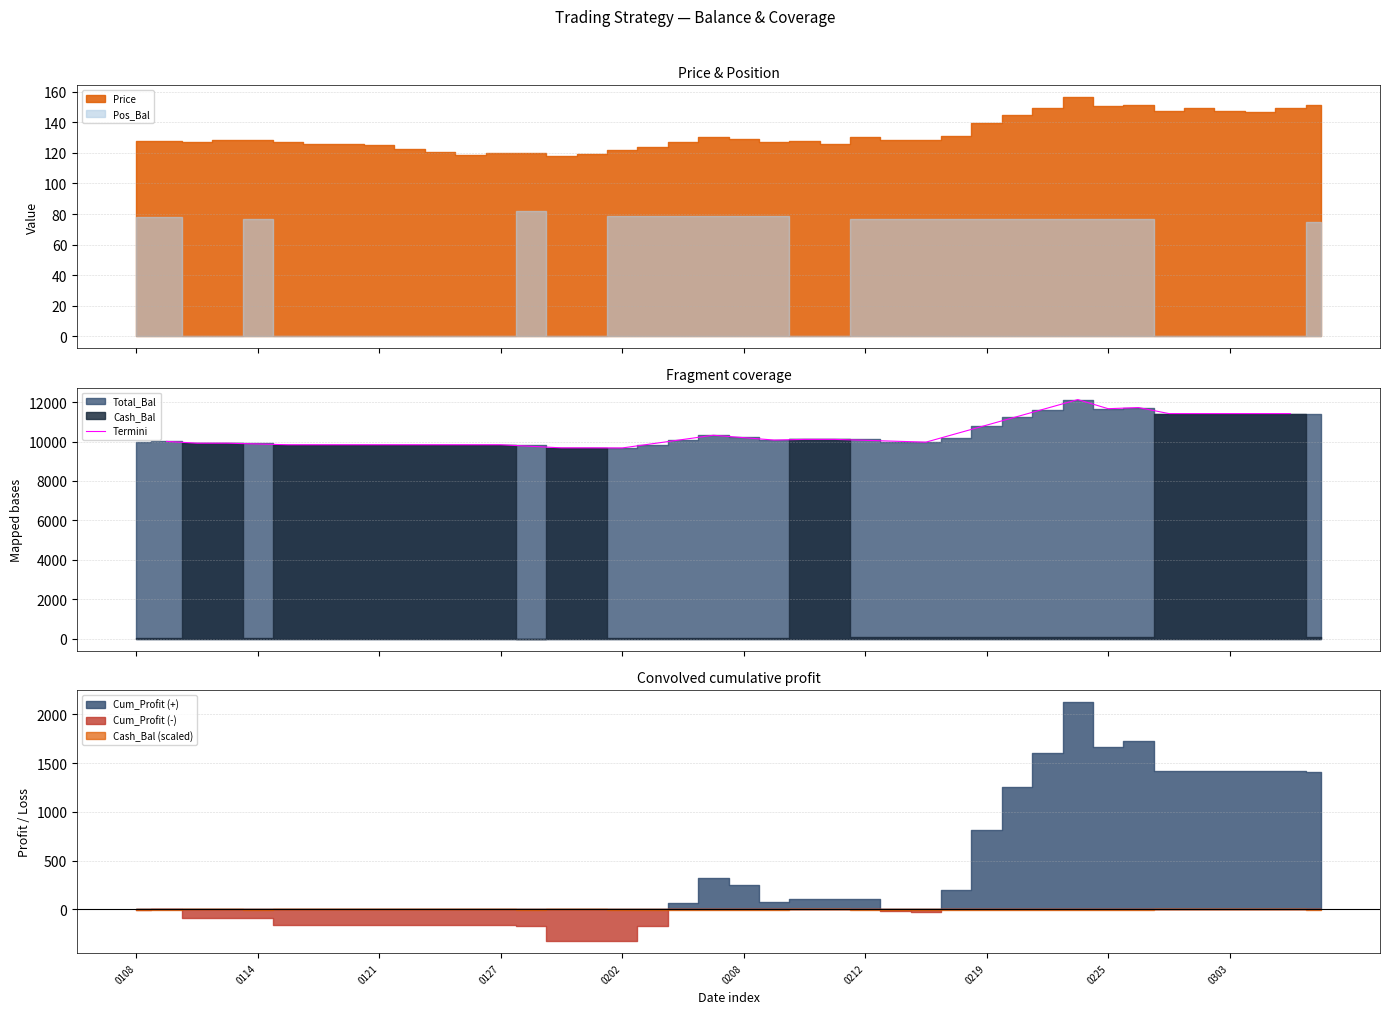

What is the highest value of the Termini series?

12125.7